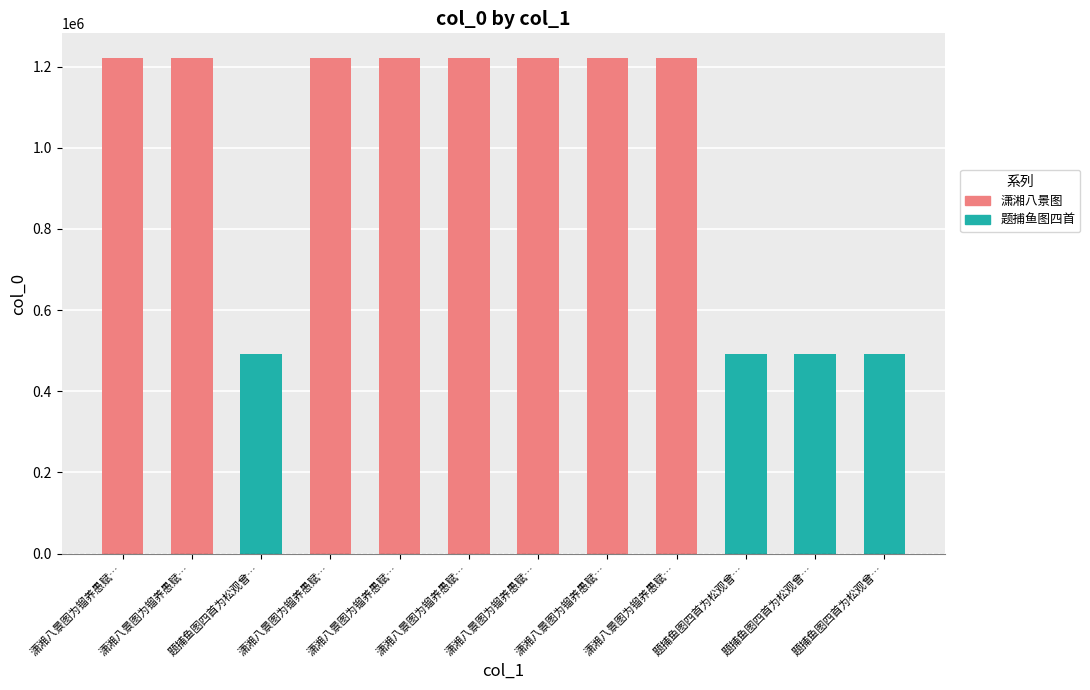

True or false: the data shows 492948 at 题捕鱼图四首为松观曾….

True